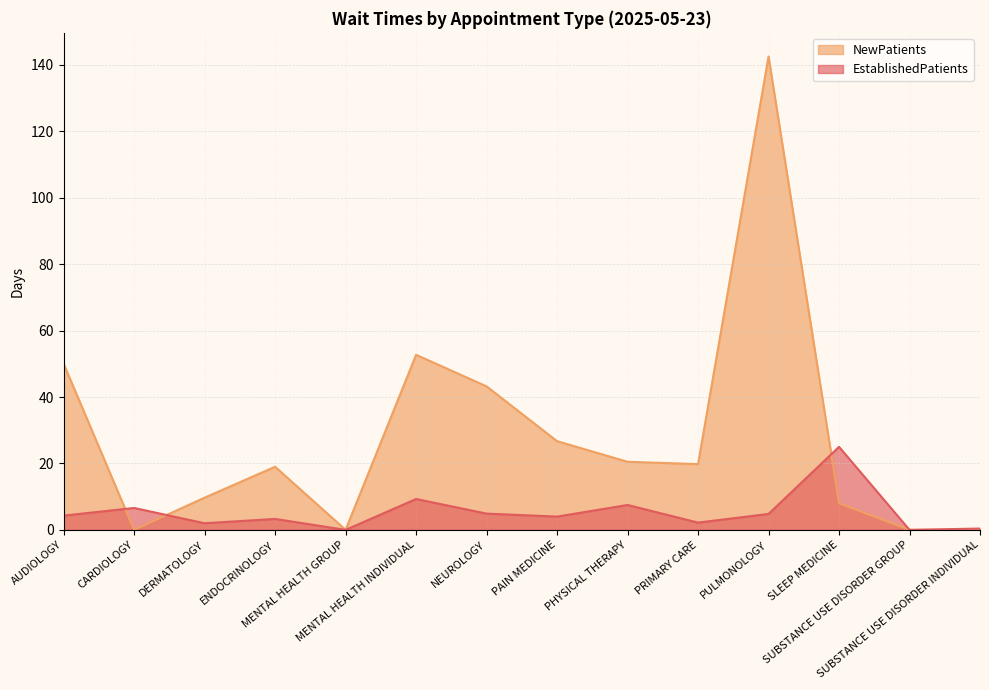

List the labels in order of EstablishedPatients value, largest first.

SLEEP MEDICINE, MENTAL HEALTH INDIVIDUAL, PHYSICAL THERAPY, CARDIOLOGY, NEUROLOGY, PULMONOLOGY, AUDIOLOGY, PAIN MEDICINE, ENDOCRINOLOGY, PRIMARY CARE, DERMATOLOGY, SUBSTANCE USE DISORDER INDIVIDUAL, MENTAL HEALTH GROUP, SUBSTANCE USE DISORDER GROUP